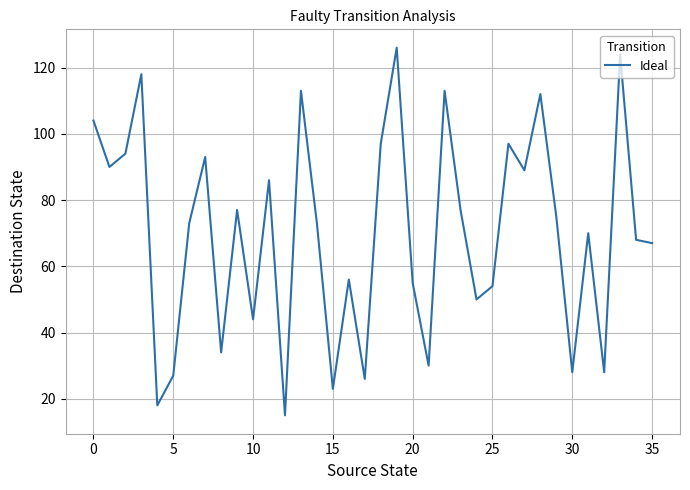

What is the minimum value shown in the chart?

15